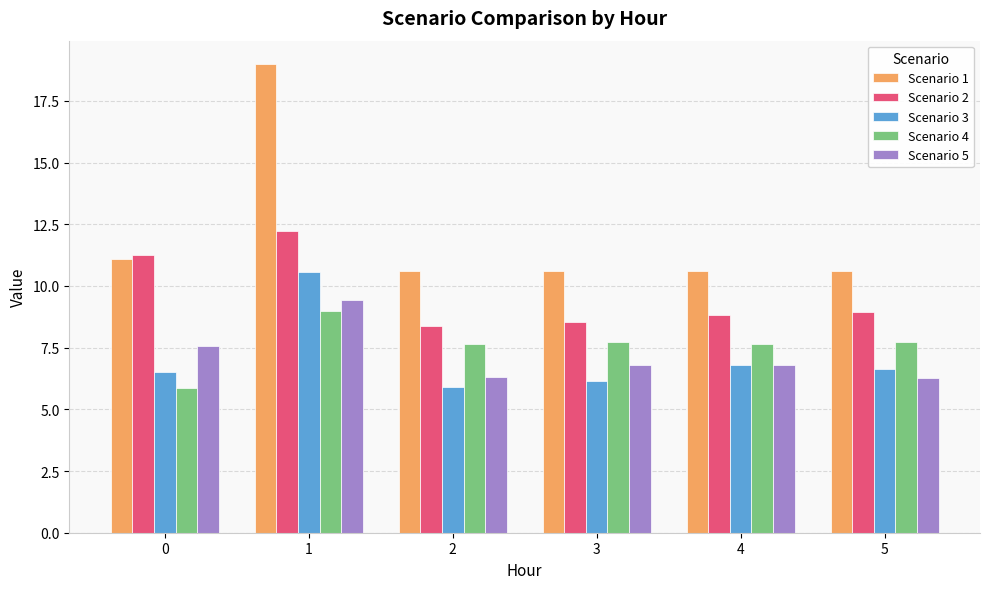

Which series has the largest range (max minus min)?

Scenario 1